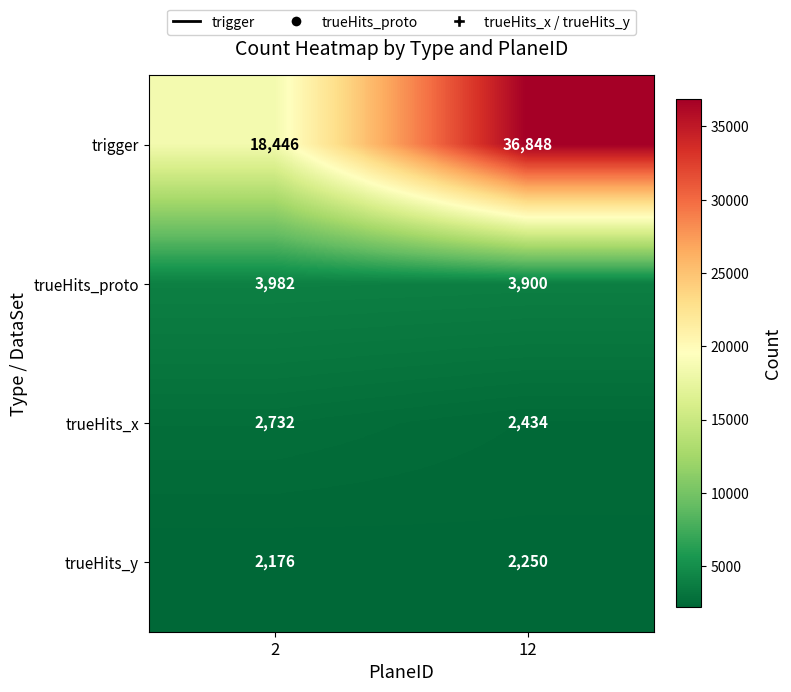

Is it true that trueHits_x equals 745 at 2?

False